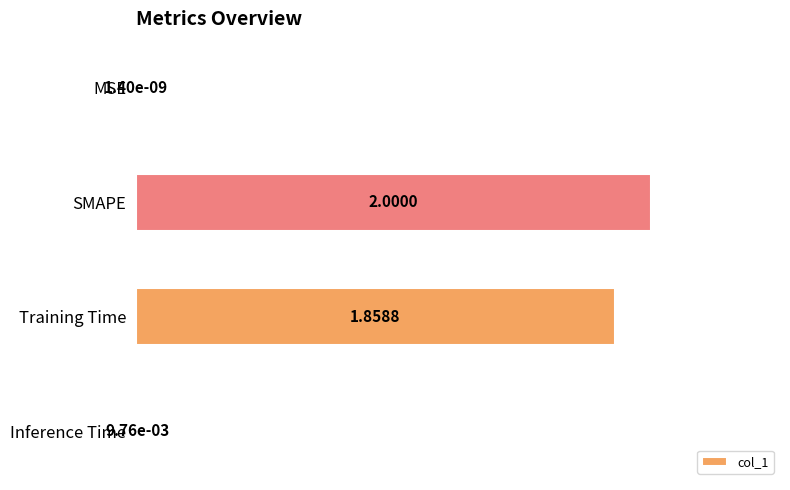

At which category does the chart reach its peak across all series?

SMAPE